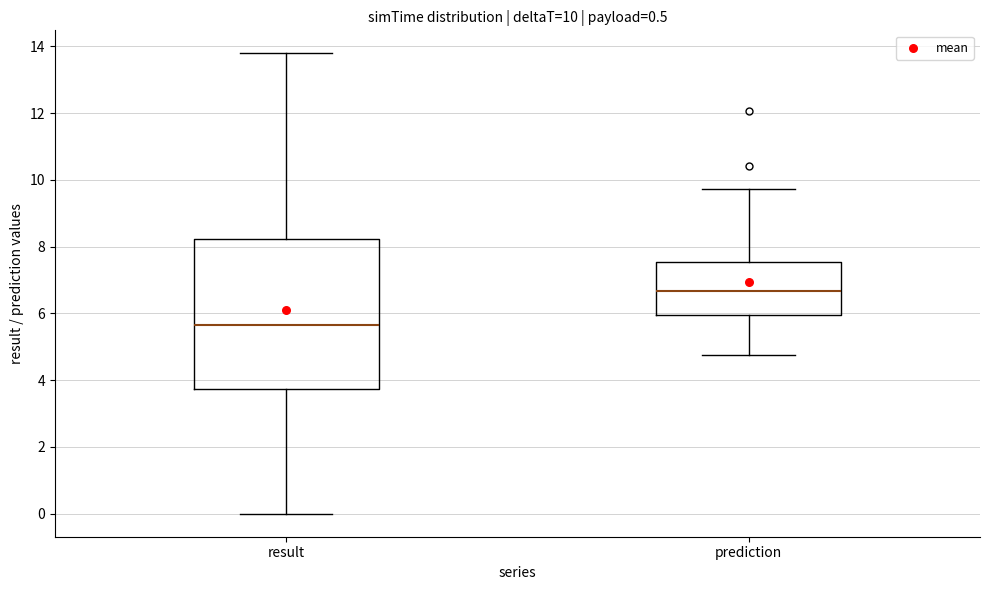

Comparing the boxes themselves (not the whiskers), which one is the tallest?

result